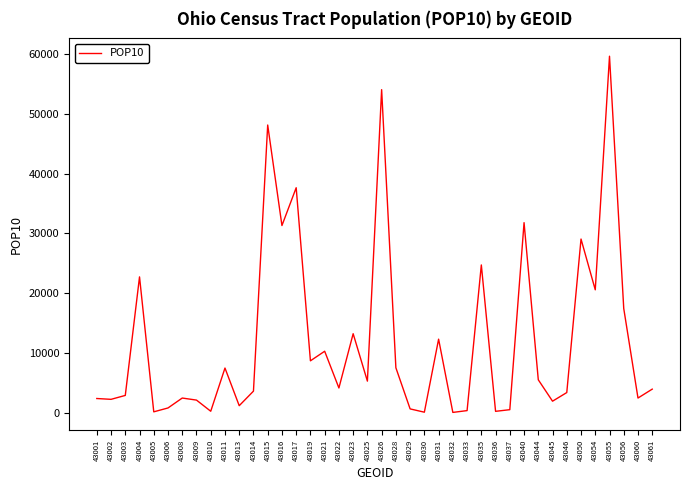

At which label is the value closest to 29841?

43050